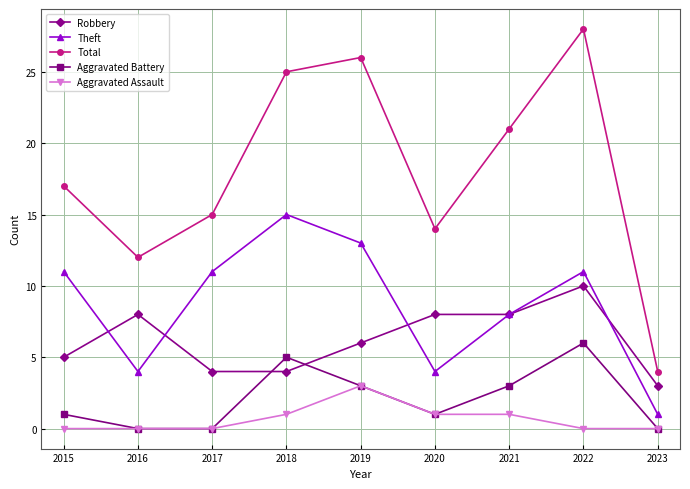

What is the spread (max minus min) of values at 2019?

23